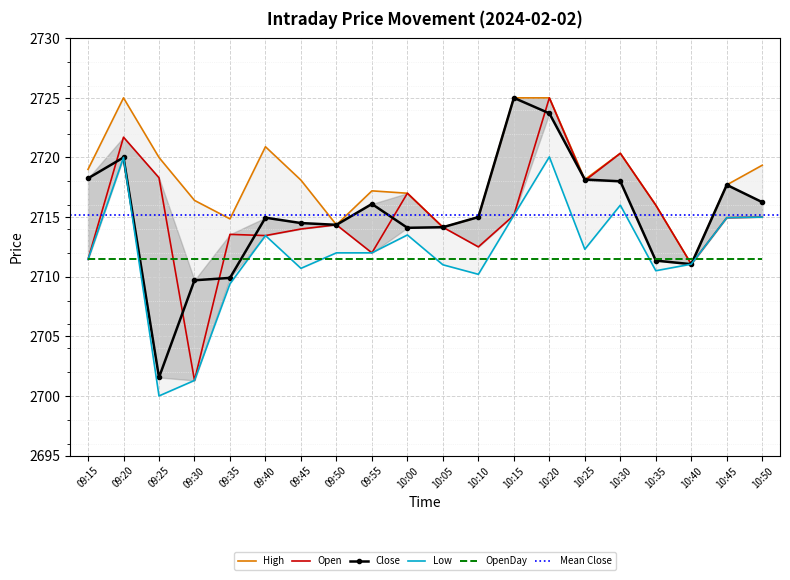

What is the label of the 2nd point from the right?

10:45